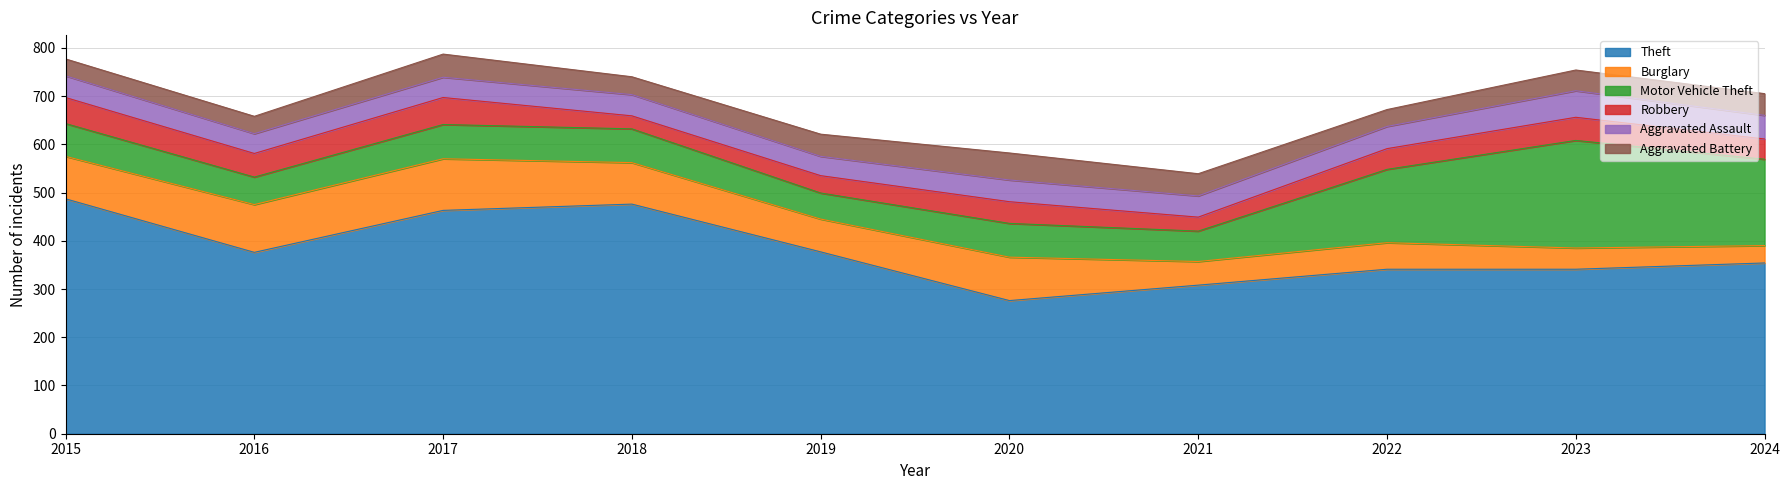

At how many categories does at least one series exceed 439?

3